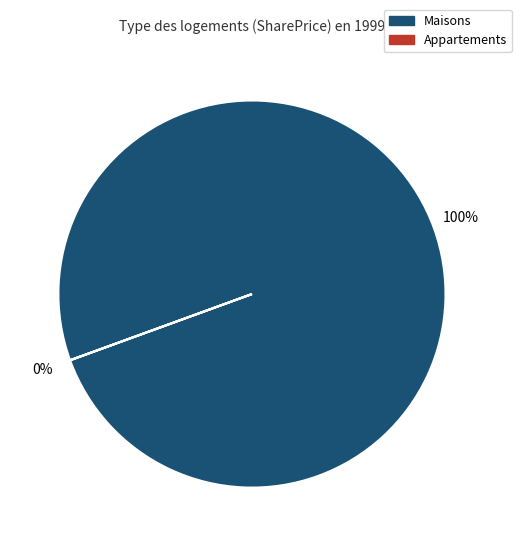

Does 37 represent more than half of the total?

No